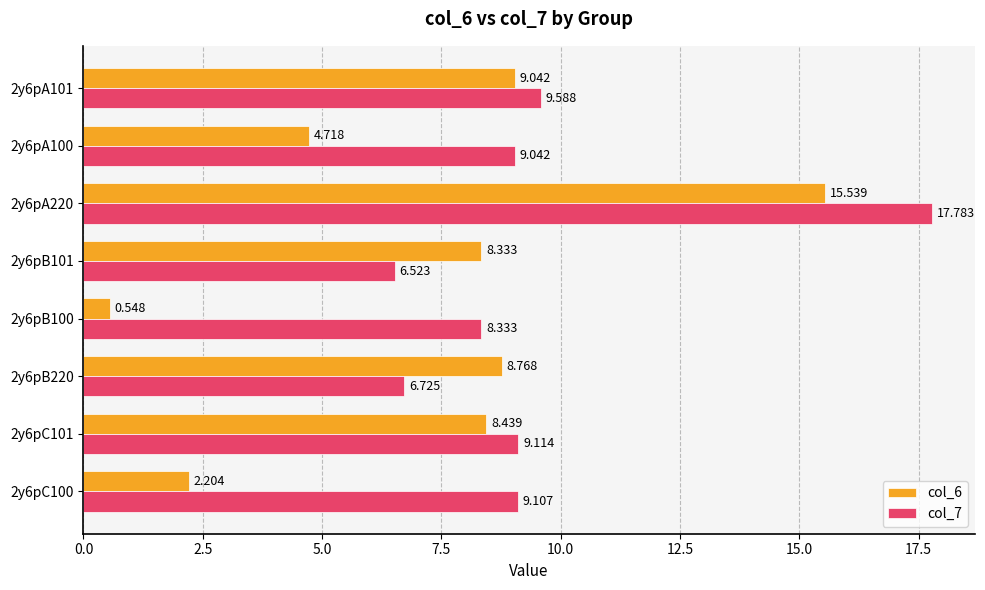

Is the value of col_6 at 2y6pB100 greater than the value of col_7 at 2y6pC100?

No